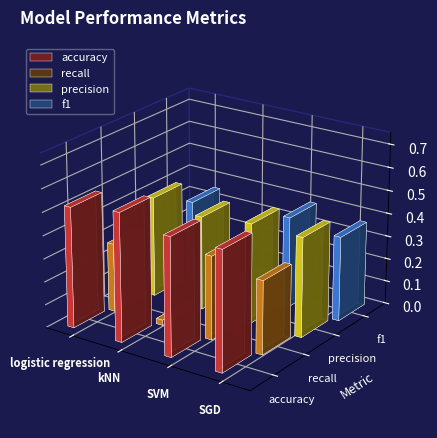

What is the total value across all series at kNN?

1.0